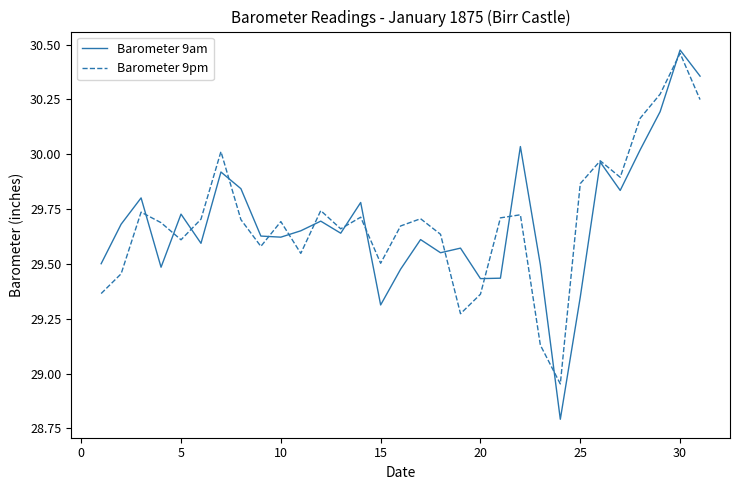

What are all the series names shown in the legend?

Barometer 9am, Barometer 9pm